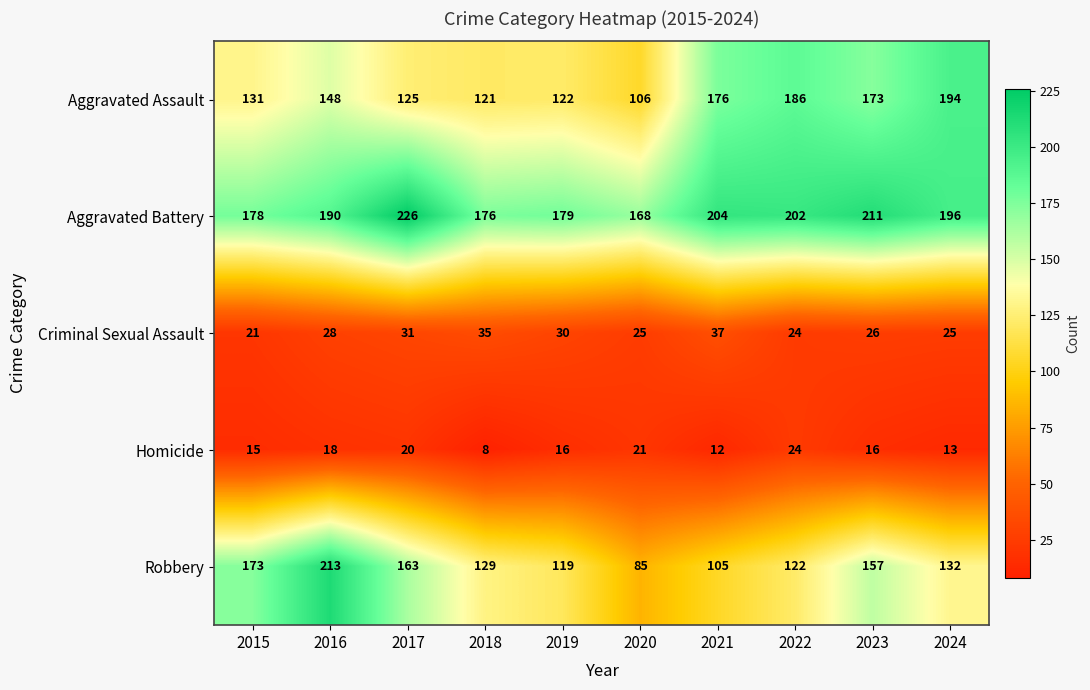

What is the total value across all series at 2019?

466